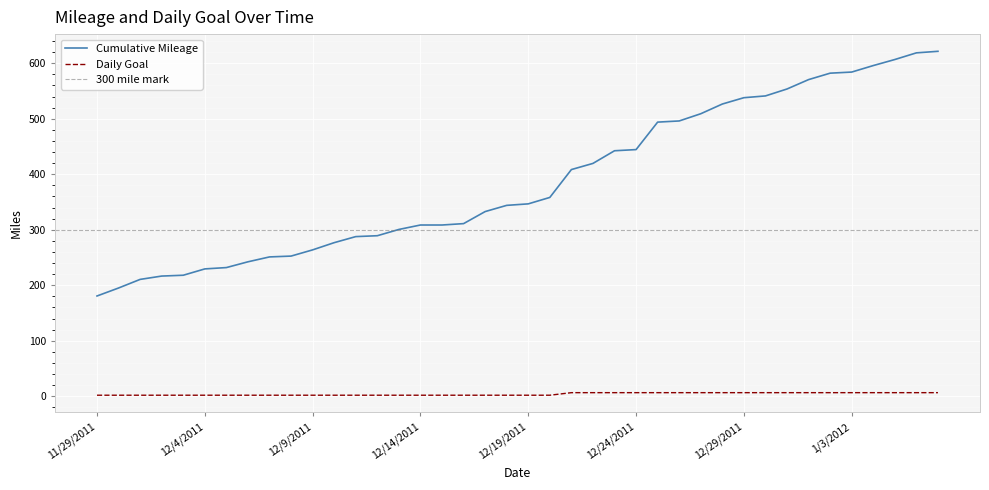

The Daily Goal series shows 6.4 at 1/3/2012. True or false?

True